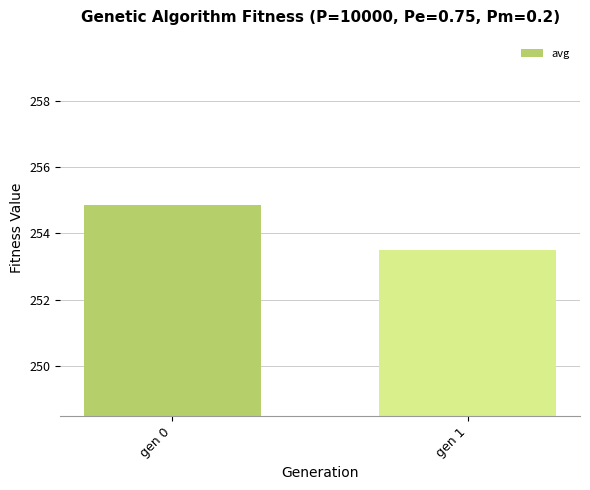

How many bars are there in total?

2